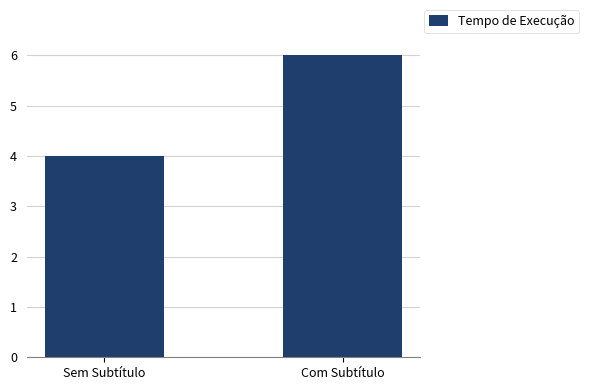

How many values are between 4 and 6?

2